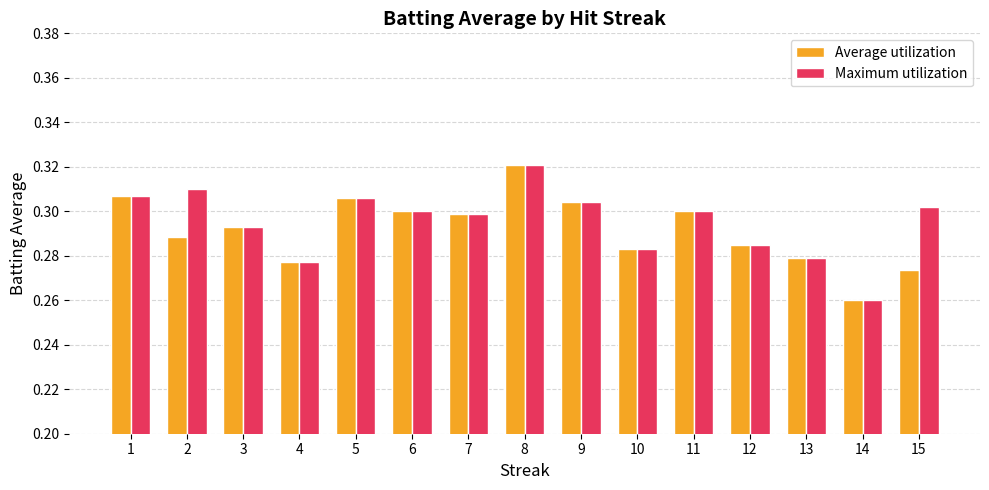

At which category is the sum across all series the highest?

8